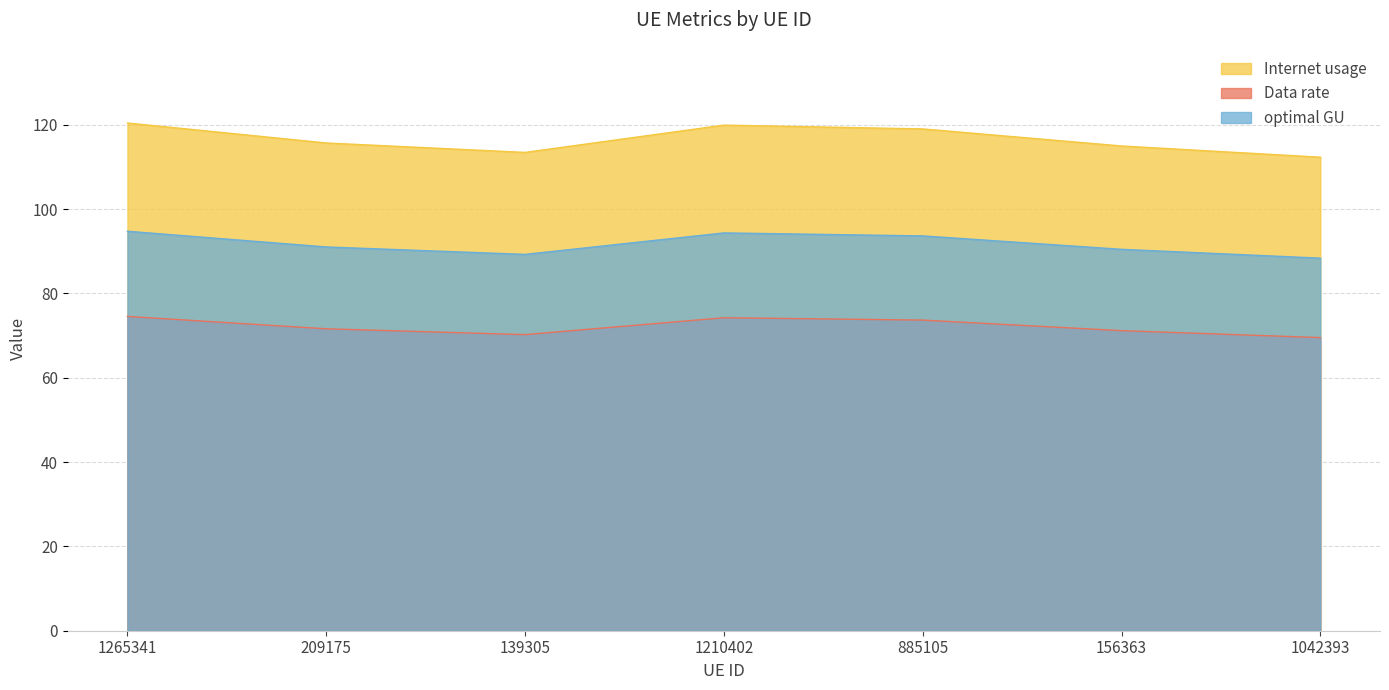

How many interior local valleys does the Internet usage series have?

1